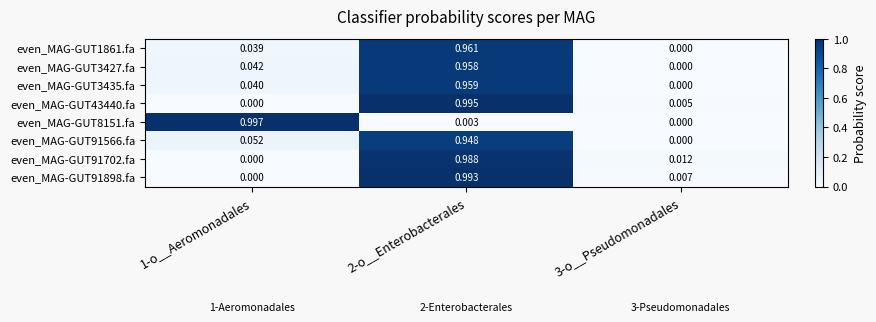

Is the value of even_MAG-GUT91702.fa at 3-o__Pseudomonadales greater than the value of even_MAG-GUT8151.fa at 3-o__Pseudomonadales?

Yes